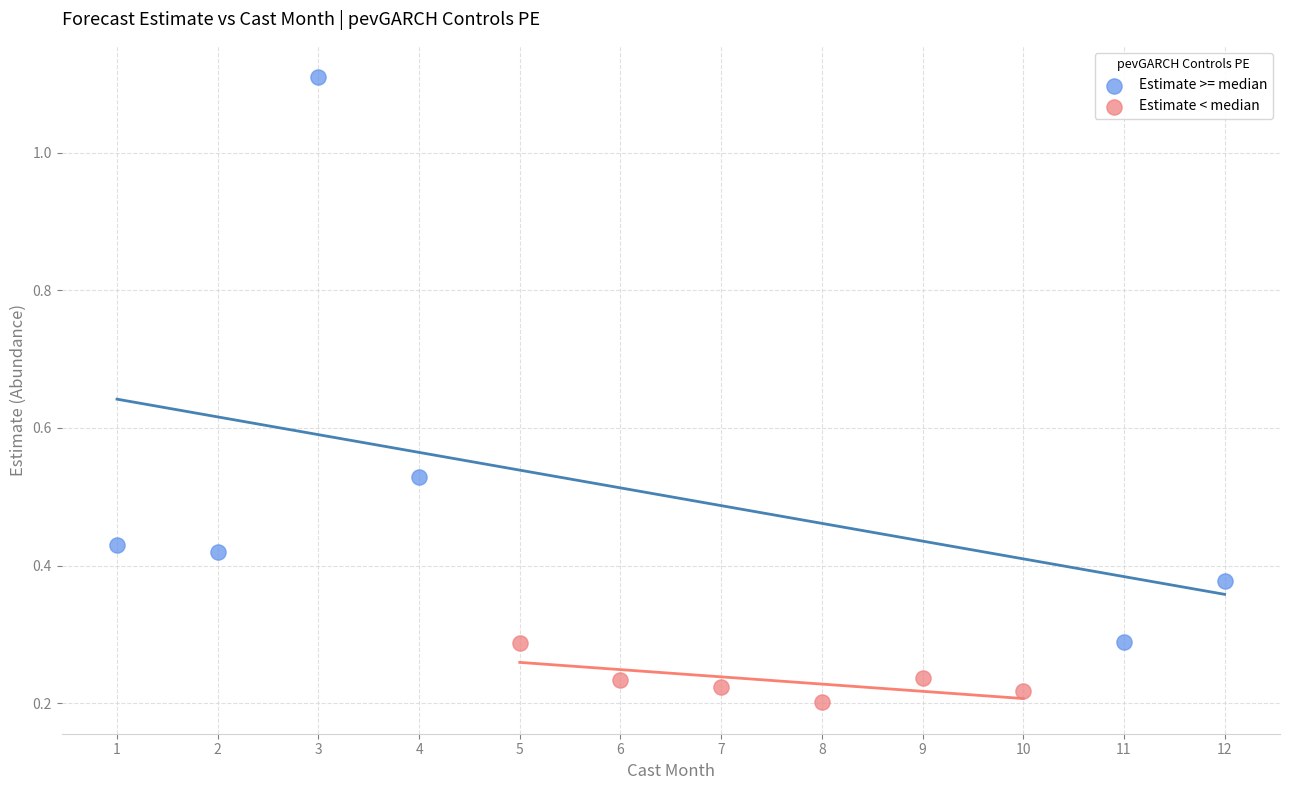

What are all the series names shown in the legend?

Estimate >= median, Estimate < median